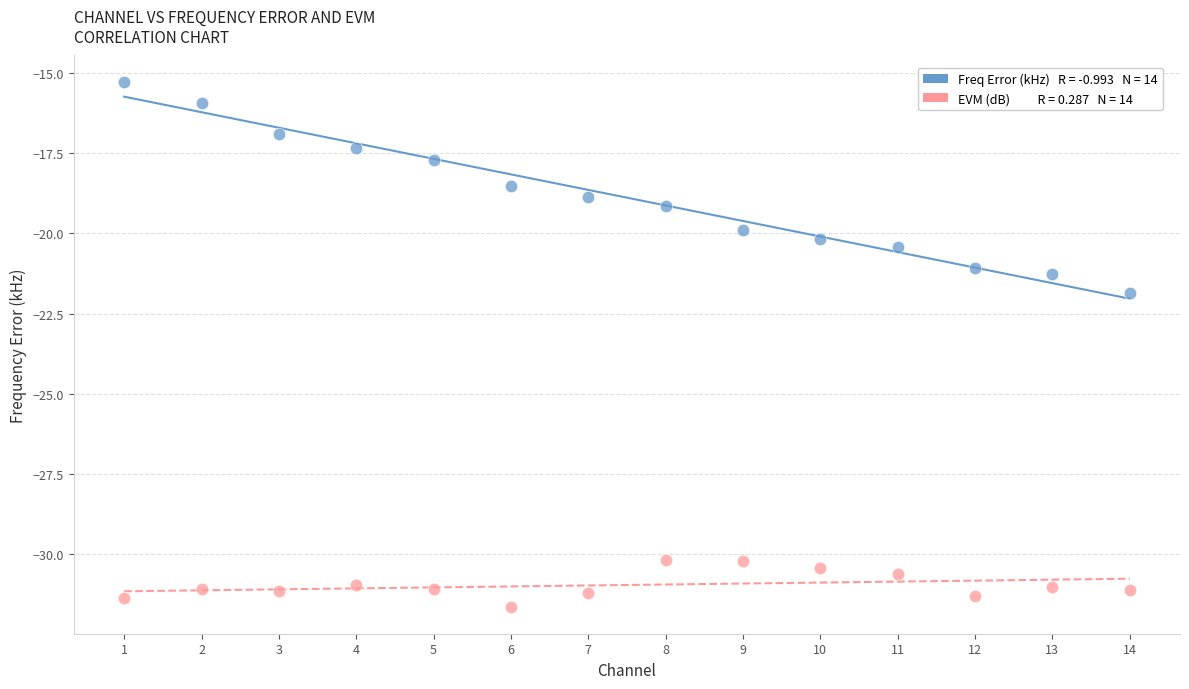

Across all data points, what is the range of X values (max minus min)?

13.0